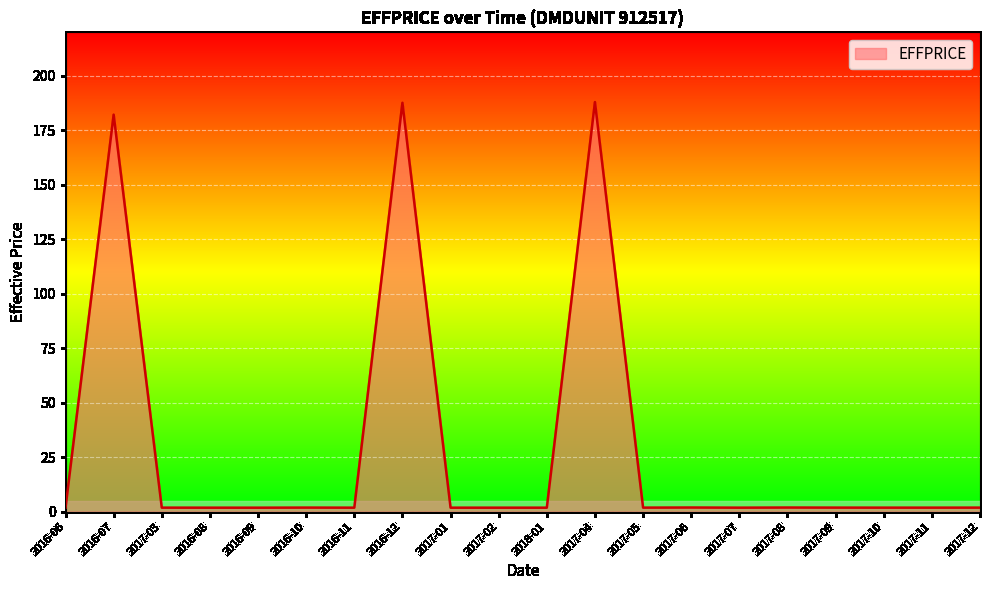

The value at 2017-02 is 1.8. True or false?

True